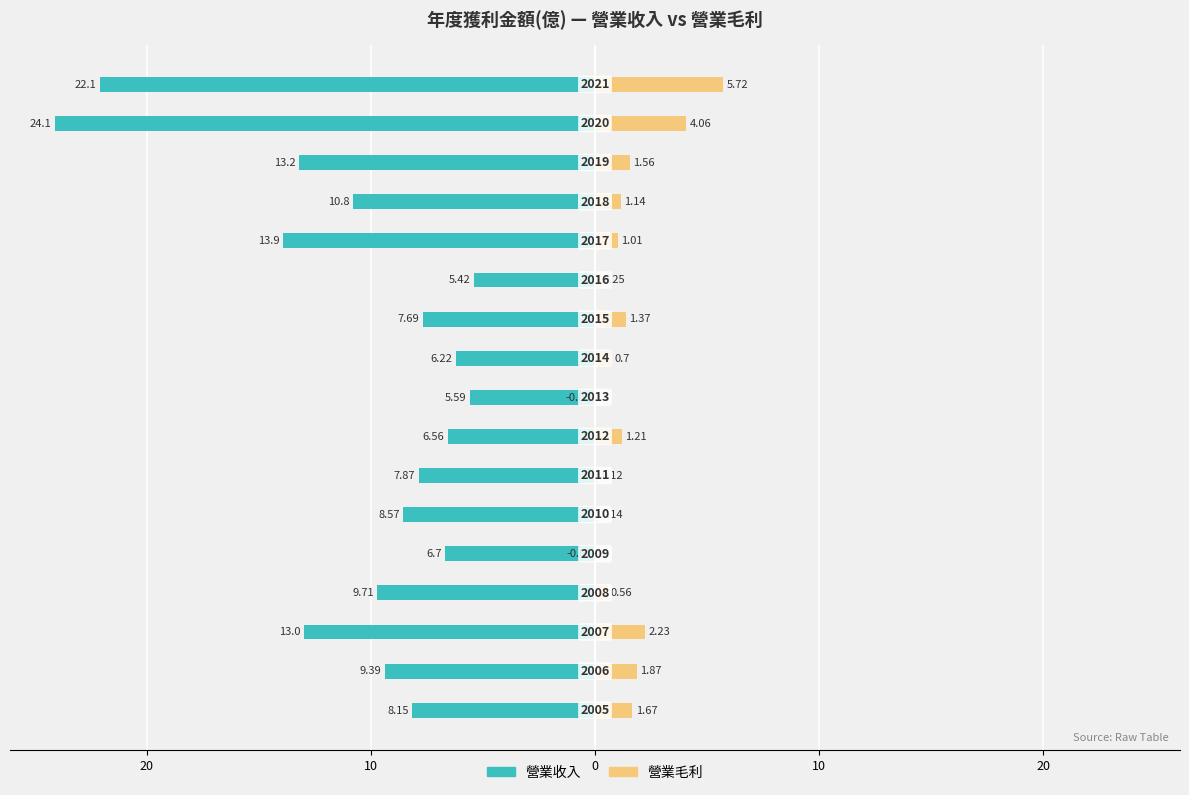

Which series has the widest spread of values?

營業收入